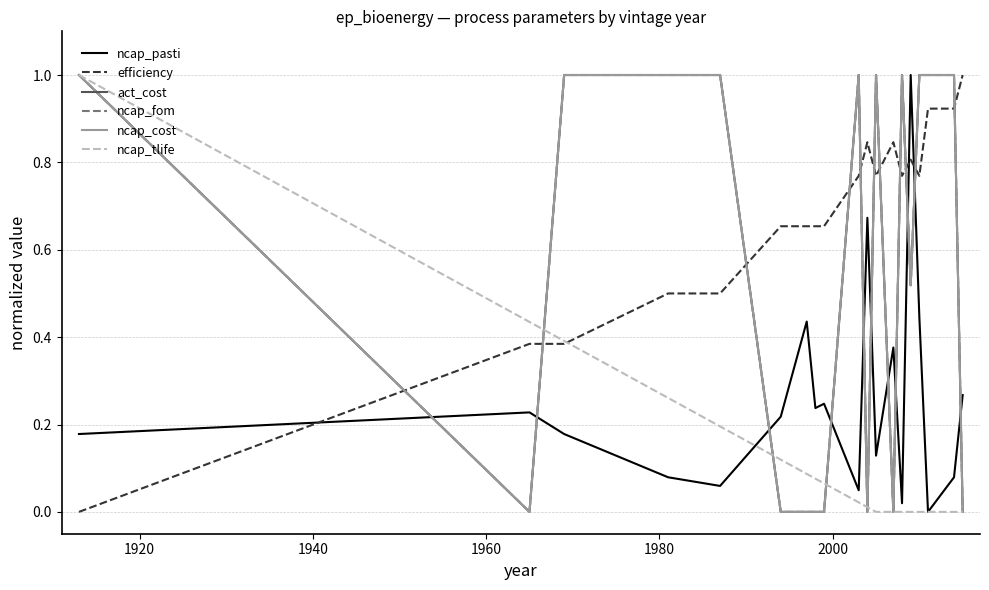

Is this an area chart (filled region under the line)?

No